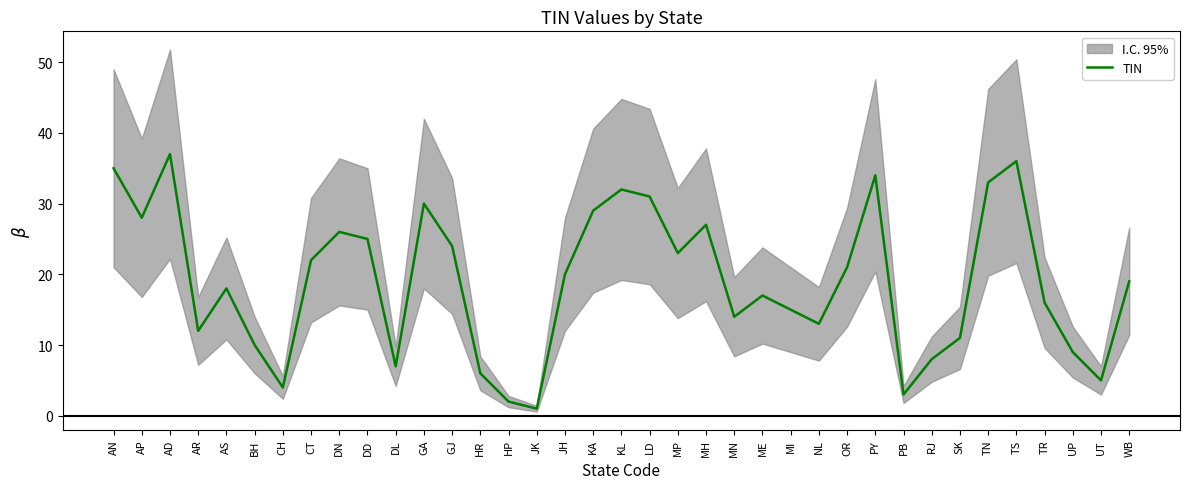

What is the change in value from KL to UT?

-27